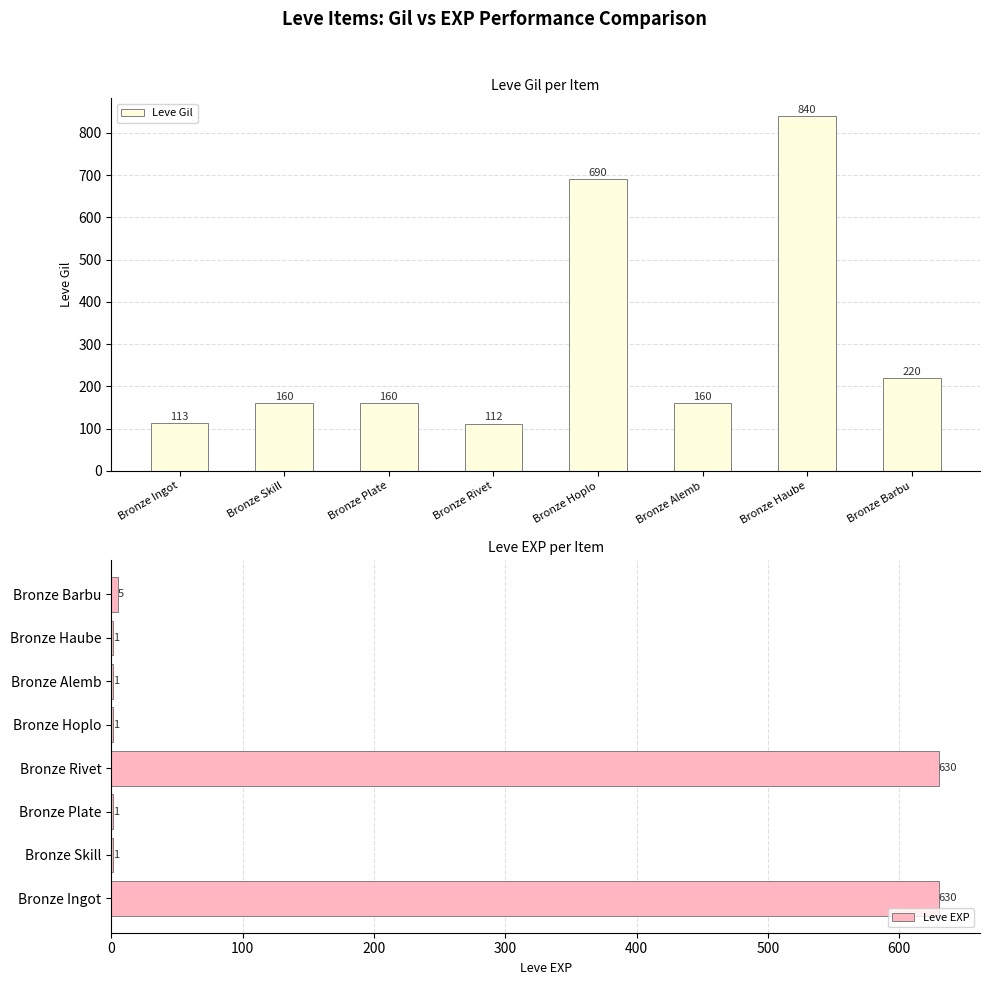

At which label does Leve Gil first exceed 160?

Bronze Hoplo